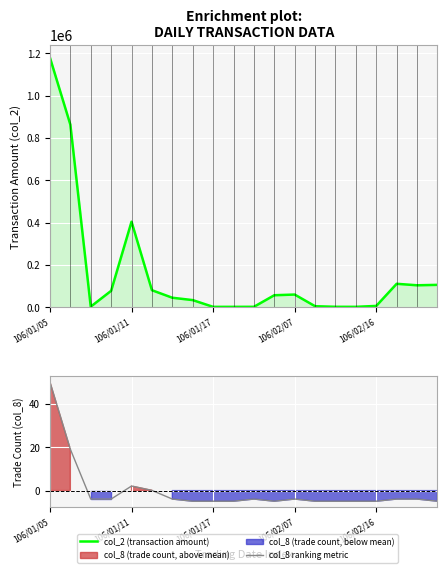

True or false: col_8 ranking metric and col_2 (transaction amount) cross at least once.

False